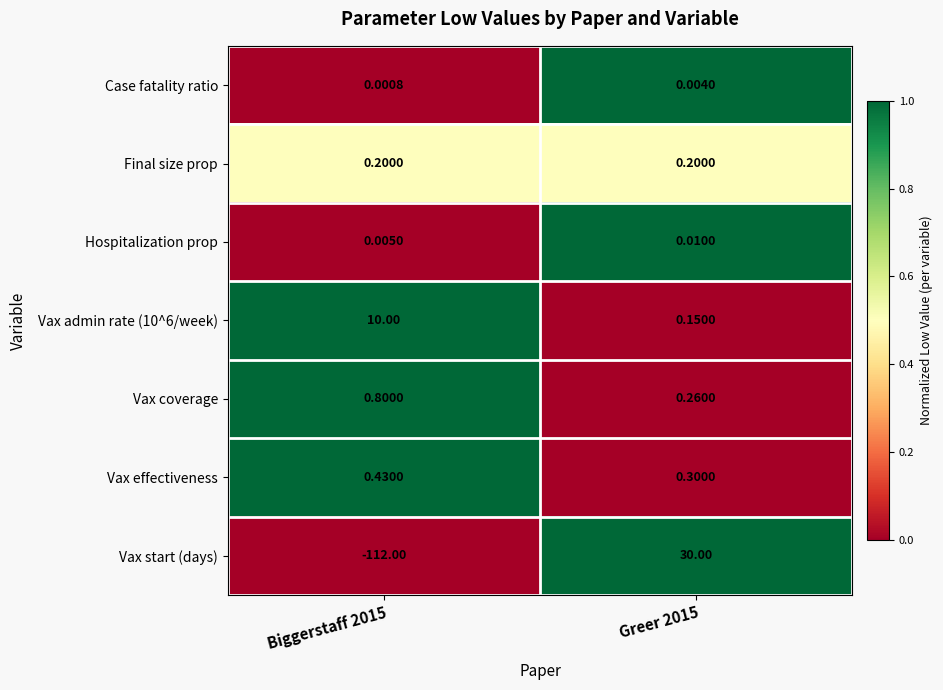

Between Biggerstaff 2015 and Greer 2015, which series saw the biggest shift?

Vax start (days)